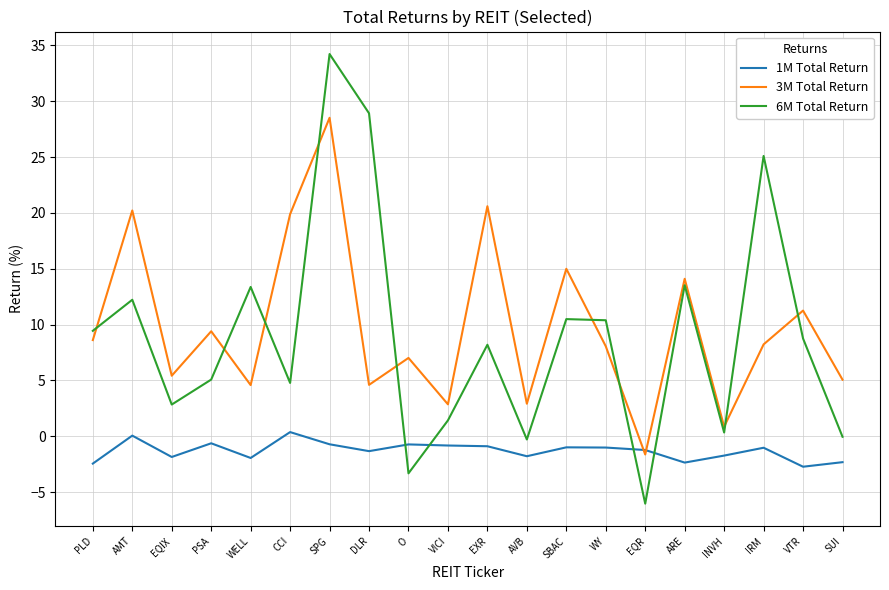

In 1M Total Return, how many points are lower than both neighbors (excluding endpoints)?

6